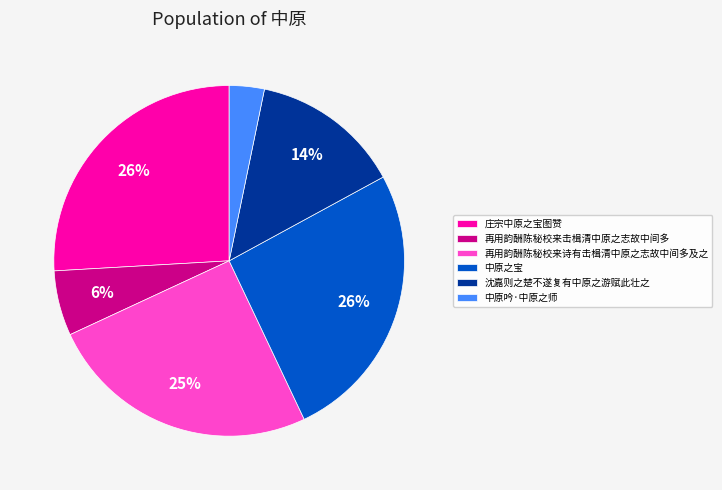

To the nearest percent, what percentage of the pie is 中原之宝?

26%